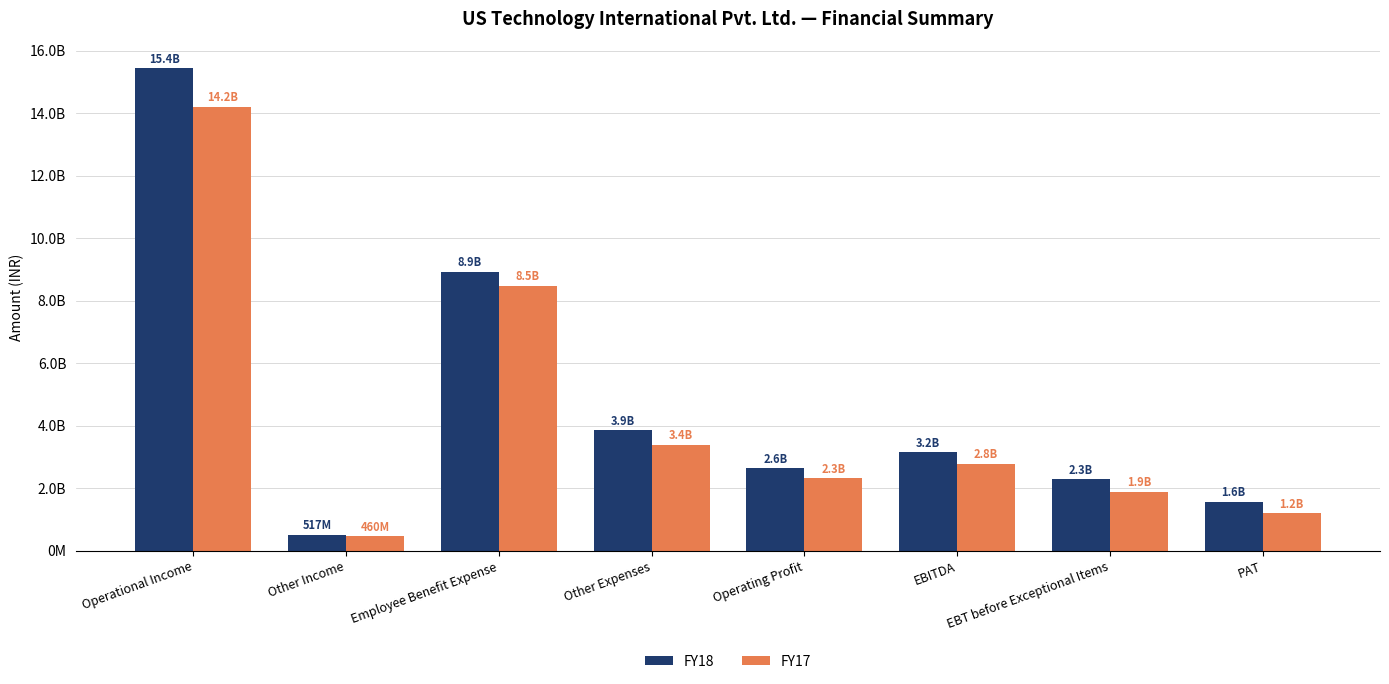

Does the chart contain stacked bars?

No